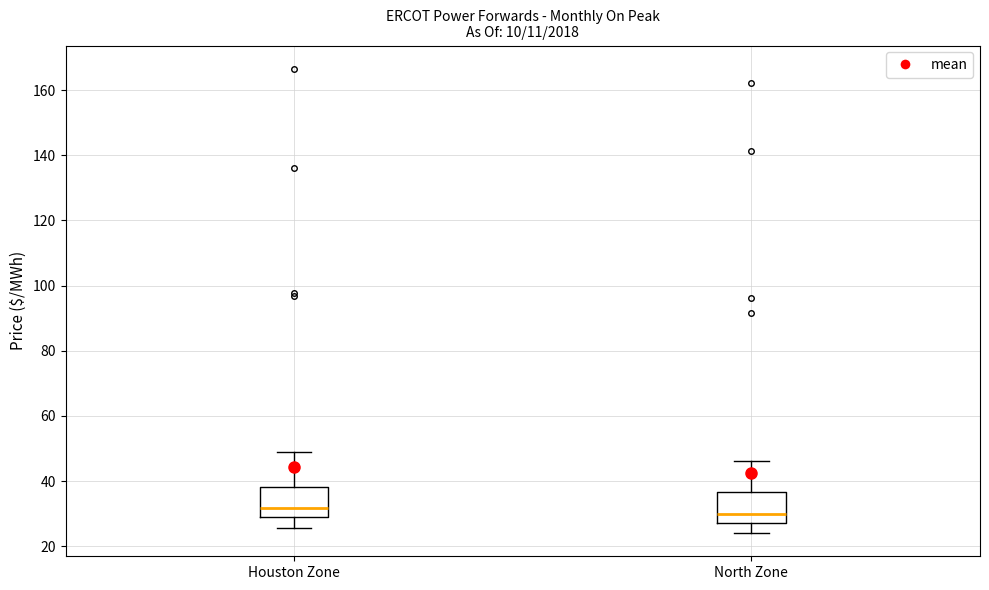

Where is the lower edge of the box for Houston Zone on the y-axis? The values are not printed on the chart, so give them approximately, as read against the axis.

28